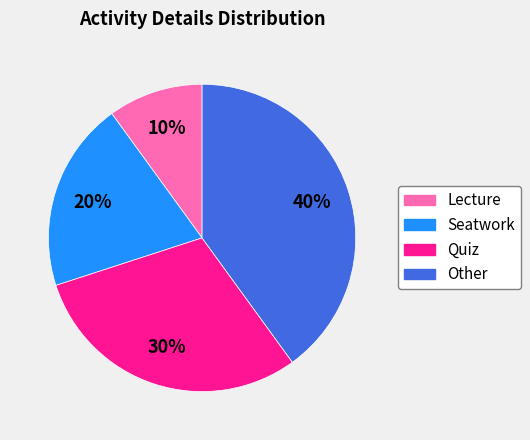

To the nearest percent, what is the average slice percentage?

25%